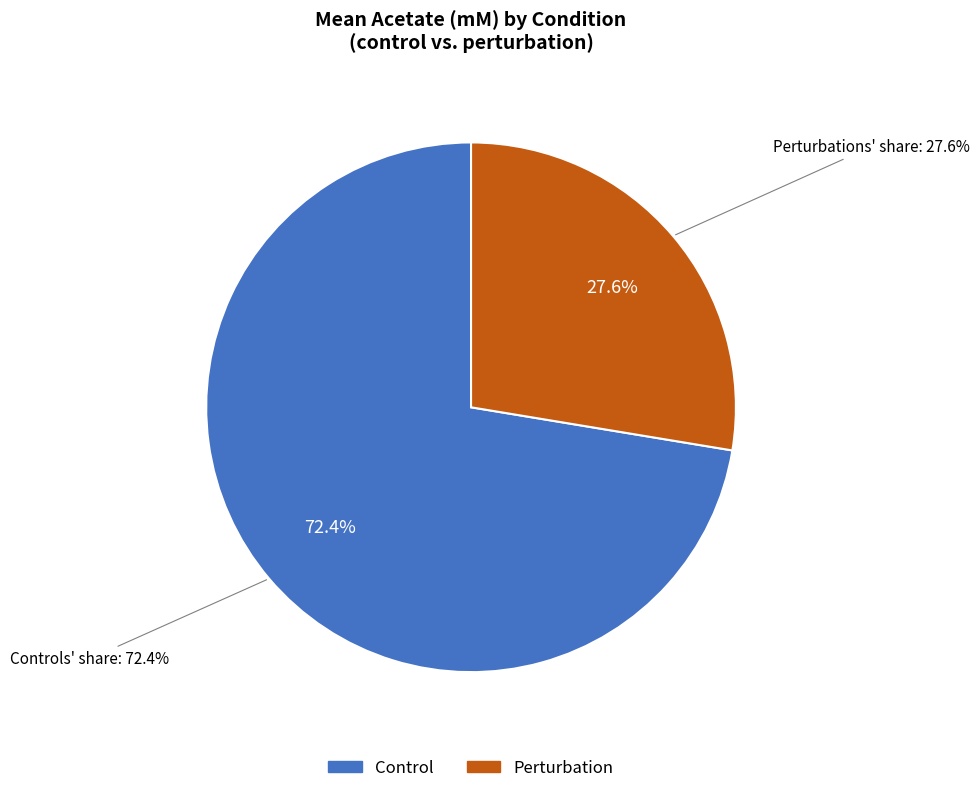

Is there a majority slice in this chart?

No